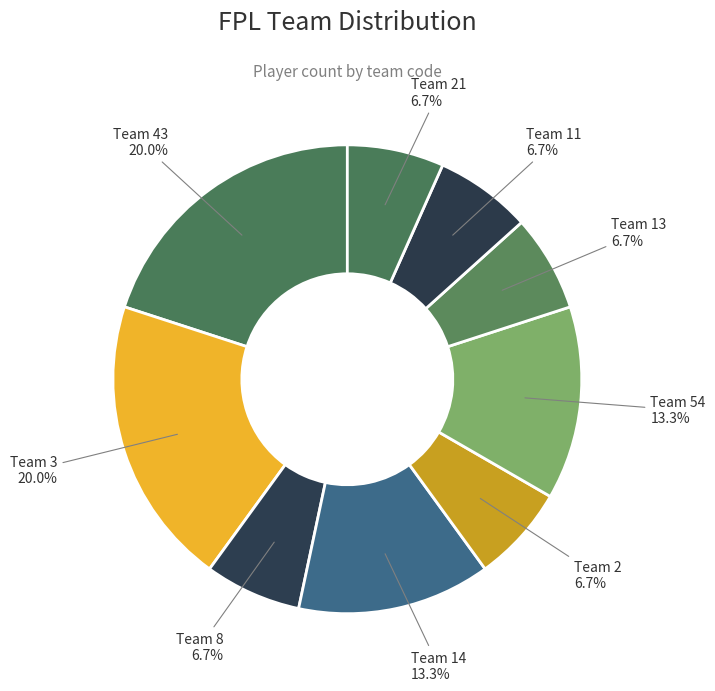

How many segments does this pie chart have?

9